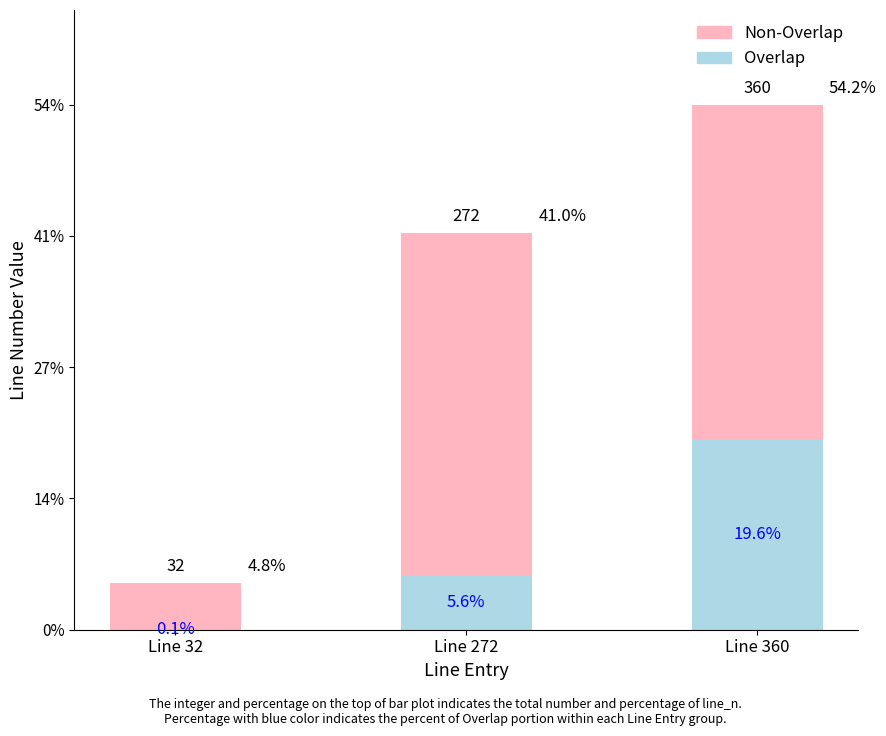

The Non-Overlap series shows 31.5 at Line 32. True or false?

True